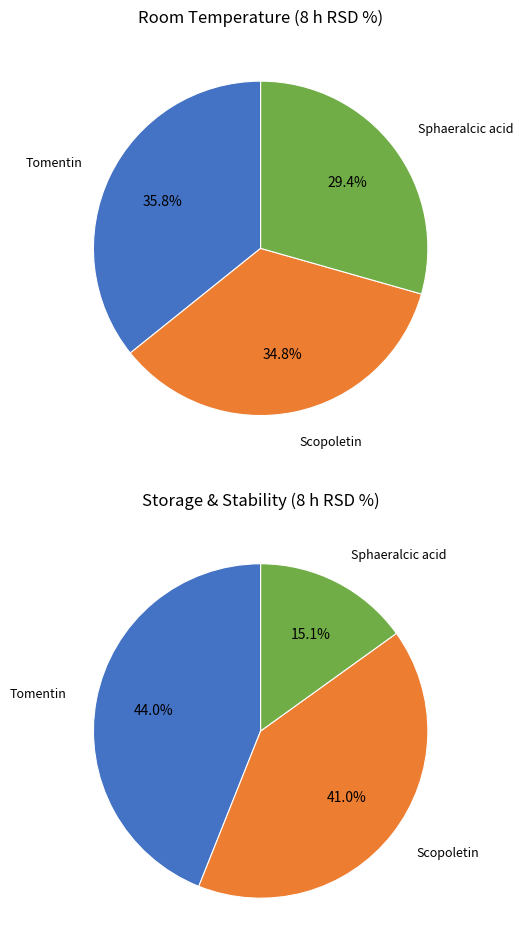

Rank the categories by value from lowest to highest.

Sphaeralcic acid, Scopoletin, Tomentin